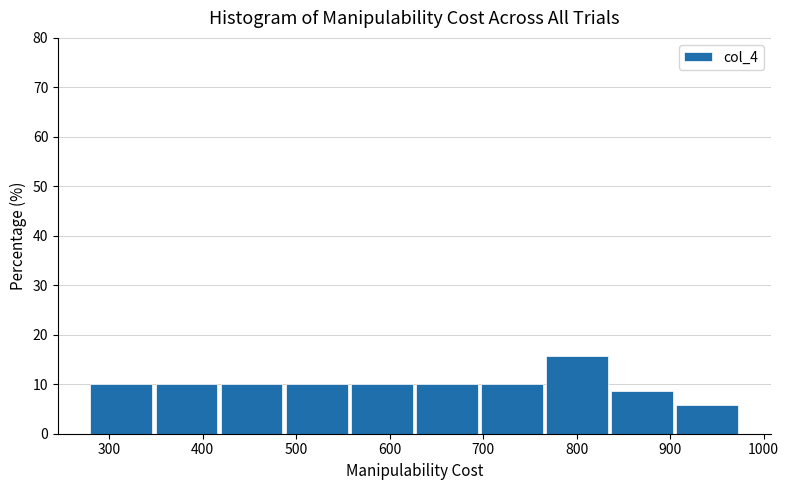

Reading left to right, list every bar in this chart as the range it spans on the x-axis followed by its height. Neither the bar edges nor the heights are printed on the chart, so give them approximately, as read against the axes.

280 to 350: 10
350 to 420: 10
420 to 490: 10
490 to 560: 10
560 to 630: 10
630 to 700: 10
700 to 770: 10
770 to 840: 16
840 to 910: 9
910 to 980: 6